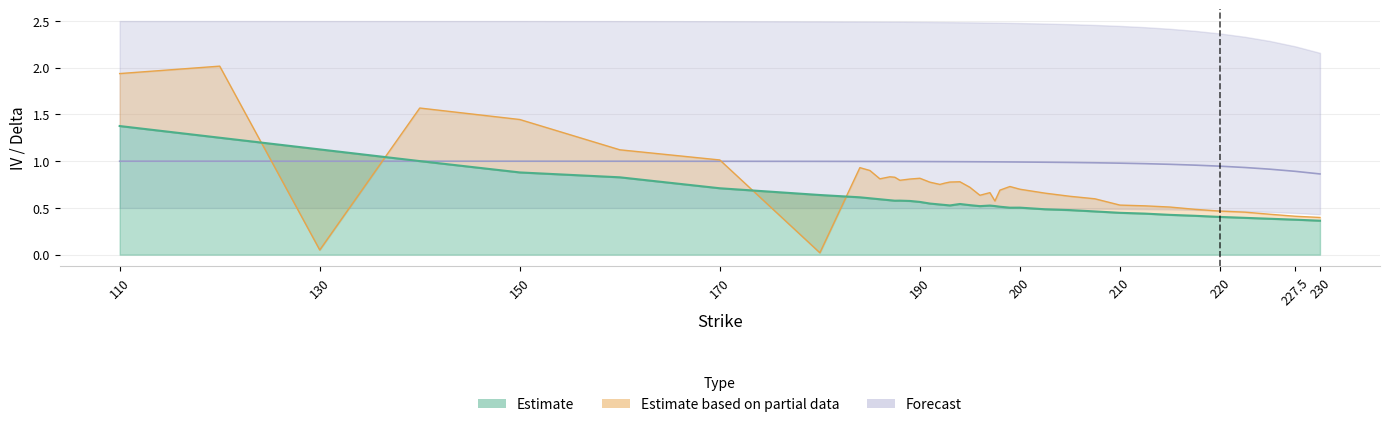

True or false: iv_call has more than 2 points higher than both neighbors.

True